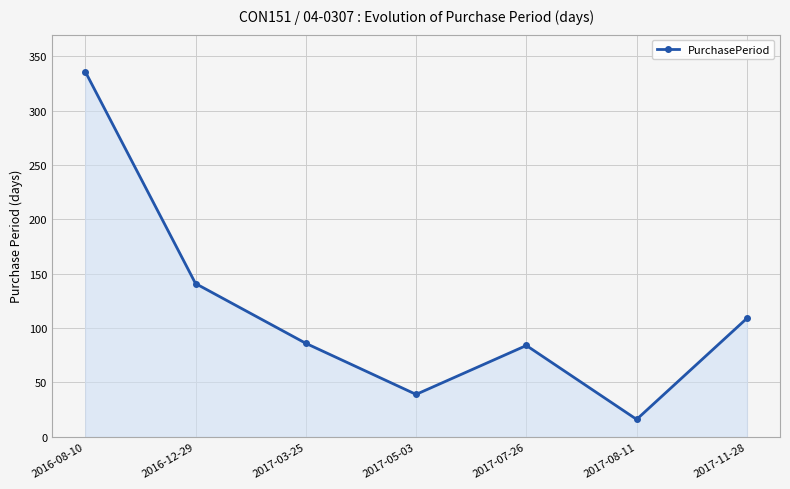

Does the chart have visible grid lines?

Yes